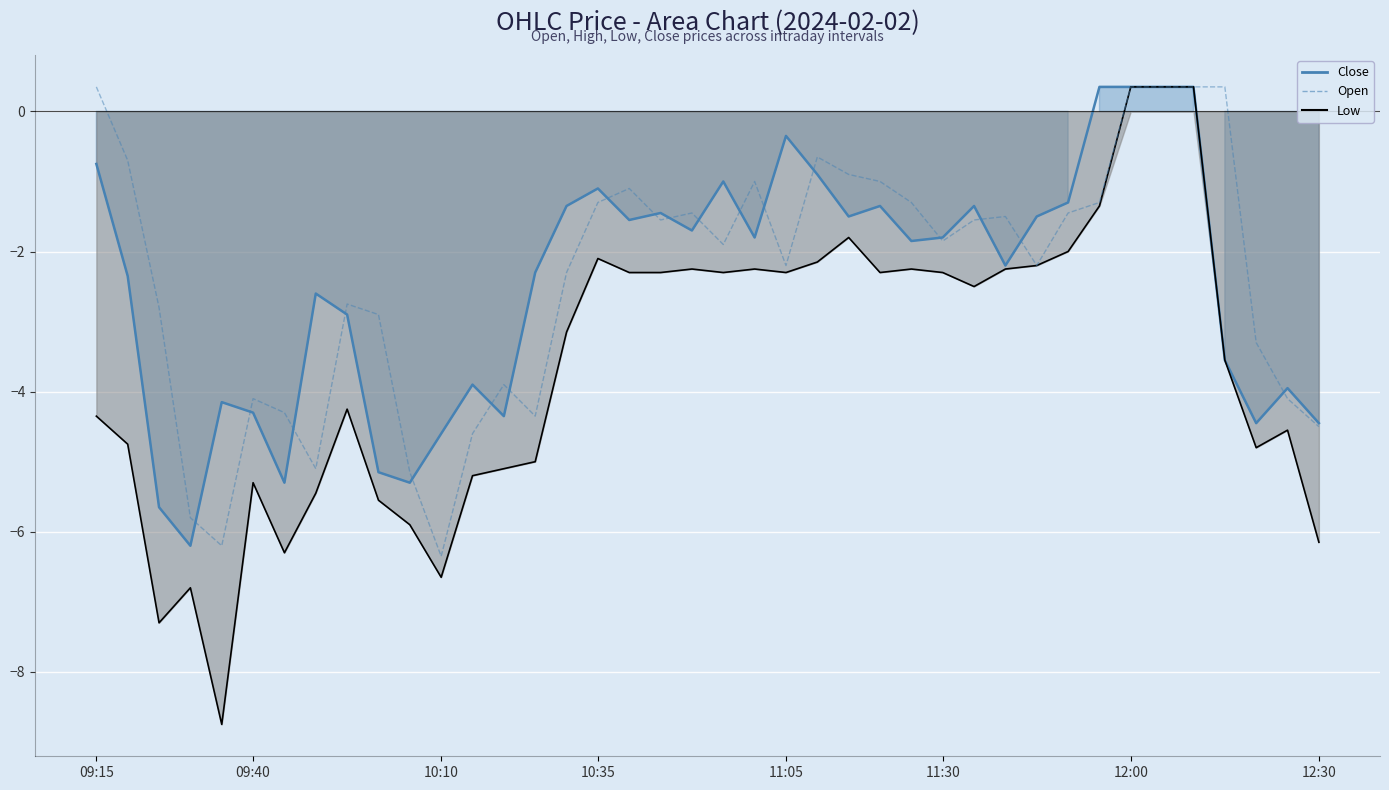

Where is Low nearest to the value -4?

8